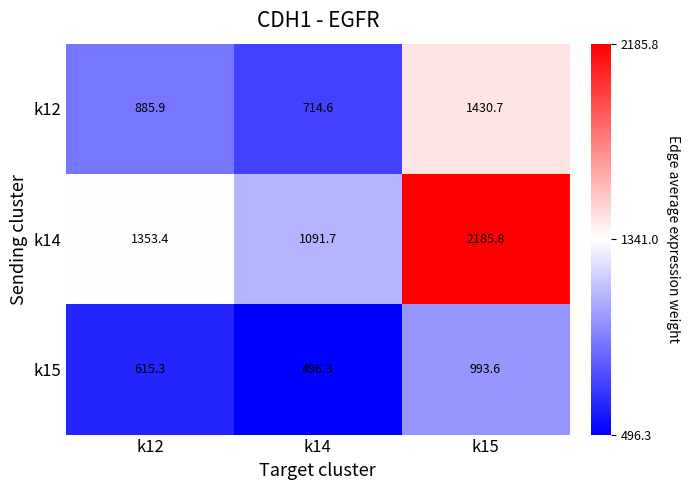

At which category is the sum across all series the highest?

k15